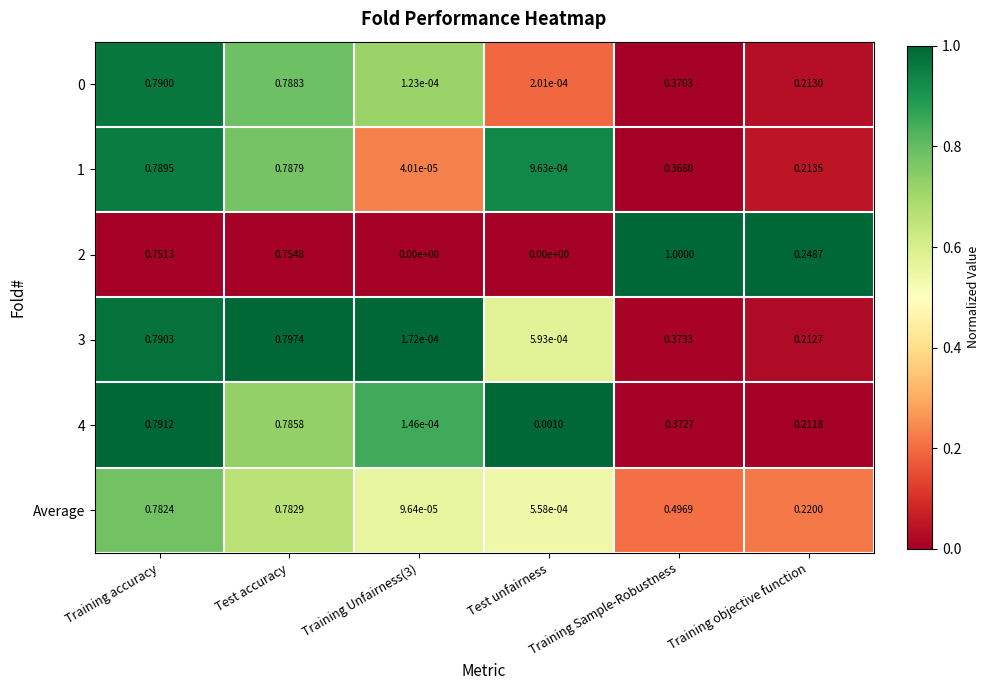

At which category is the sum across all series the highest?

Test accuracy